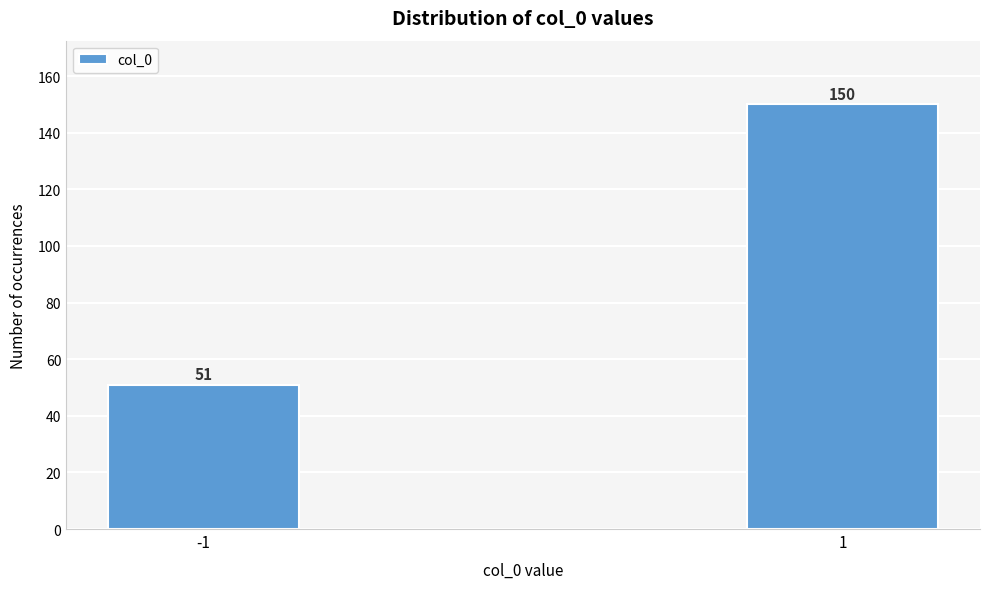

Reading left to right, extract all data points from this chart.

51	150